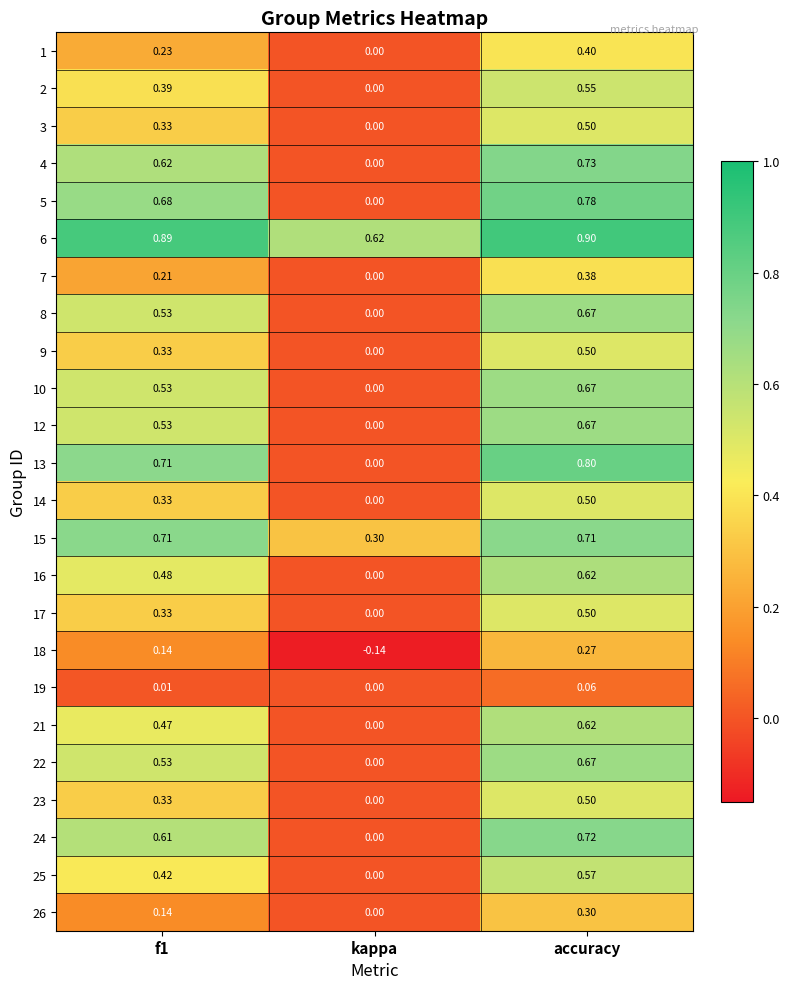

At which category is the sum across all series the highest?

accuracy